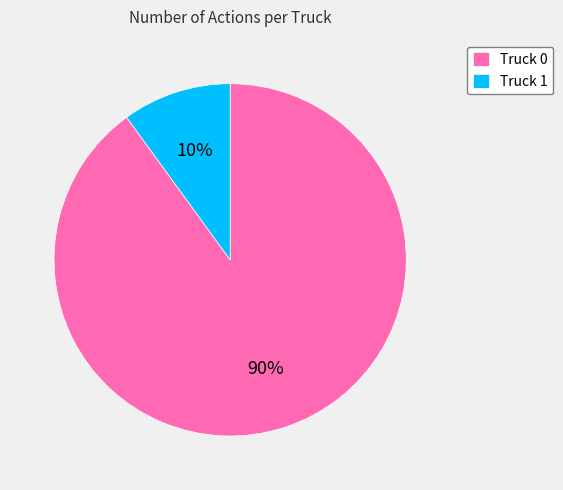

Combined, do Truck 0 and Truck 1 account for over 50%?

Yes